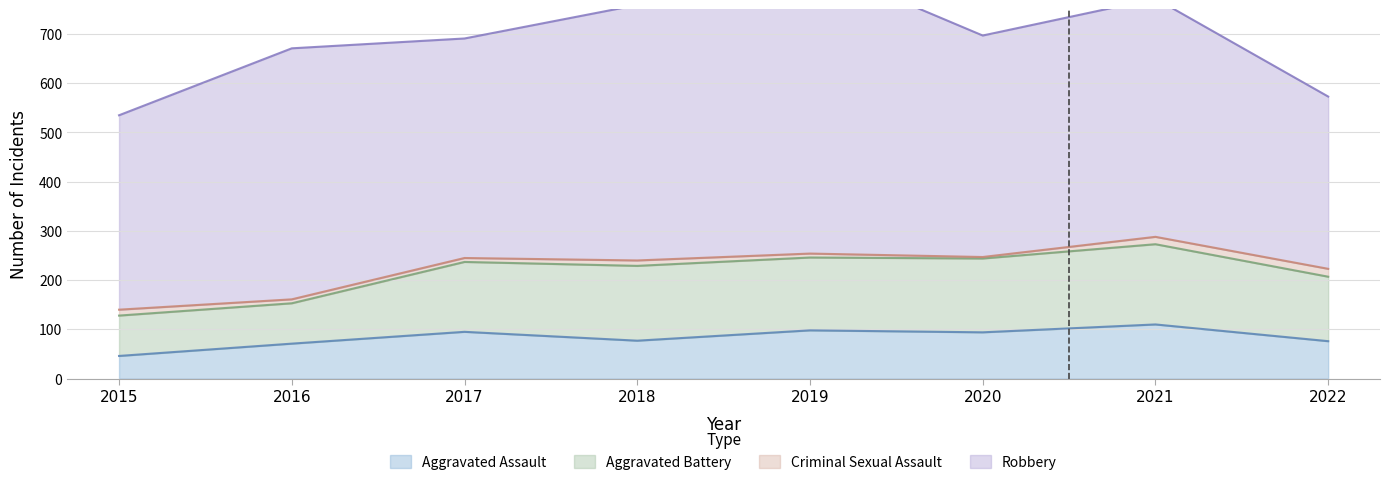

What is the minimum value for Aggravated Assault?

46